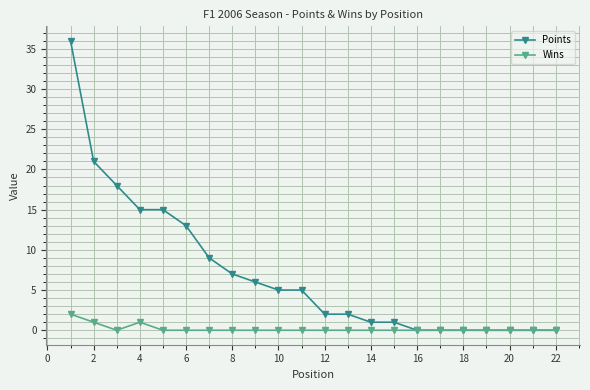

Count the Wins values in the range 0 to 1.

21